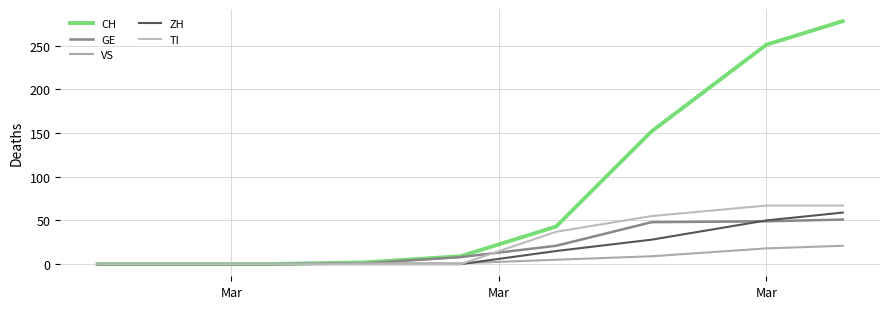

After their last crossing, which series has the higher values: TI or GE?

TI